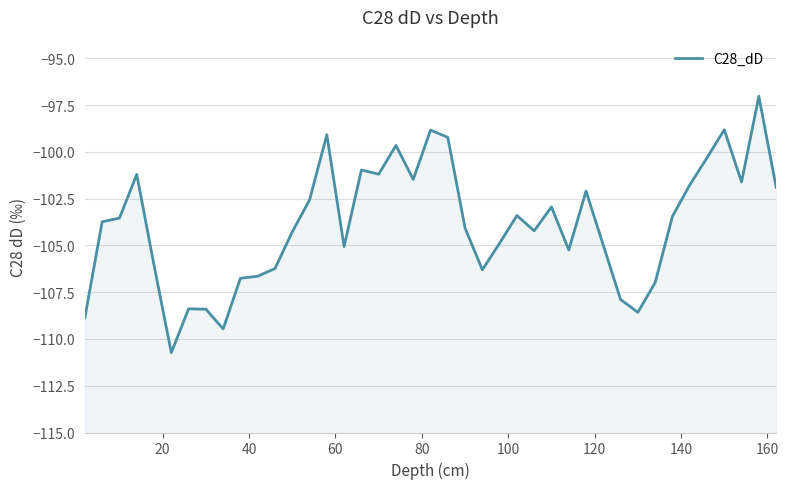

Does the chart have visible grid lines?

Yes